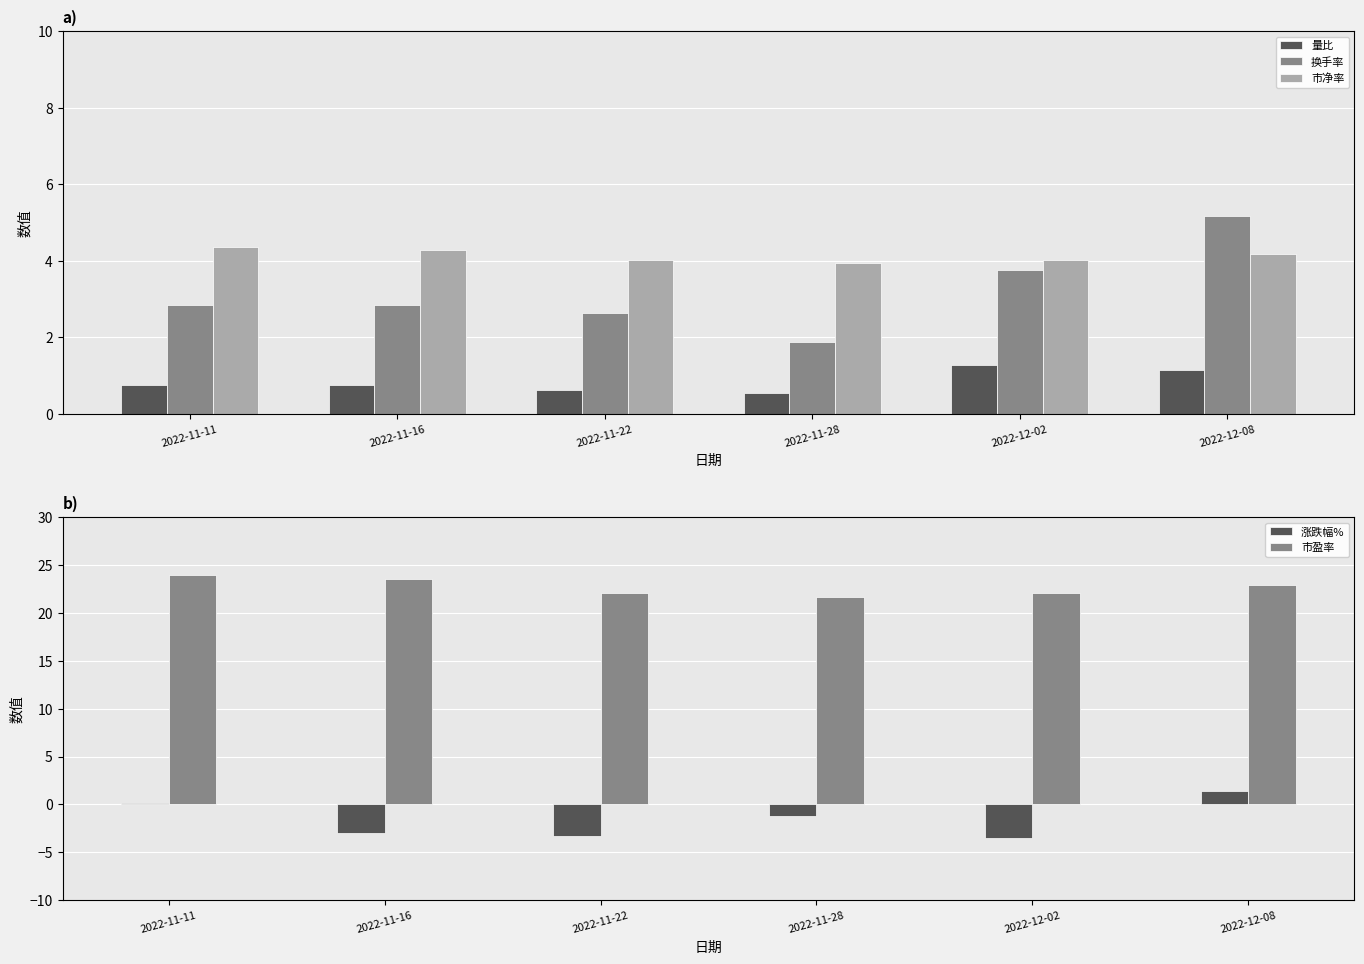

Count the number of categories in the chart.

6